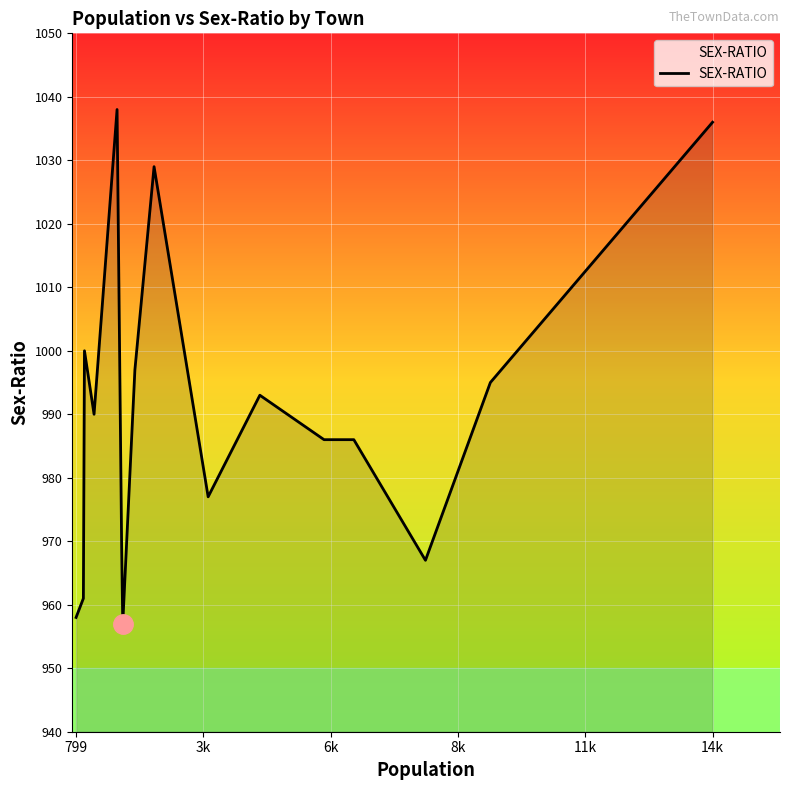

Reading left to right, extract all data points from this chart.

958	961	1000	990	1038	969	957	997	1029	977	993	986	986	967	995	1036